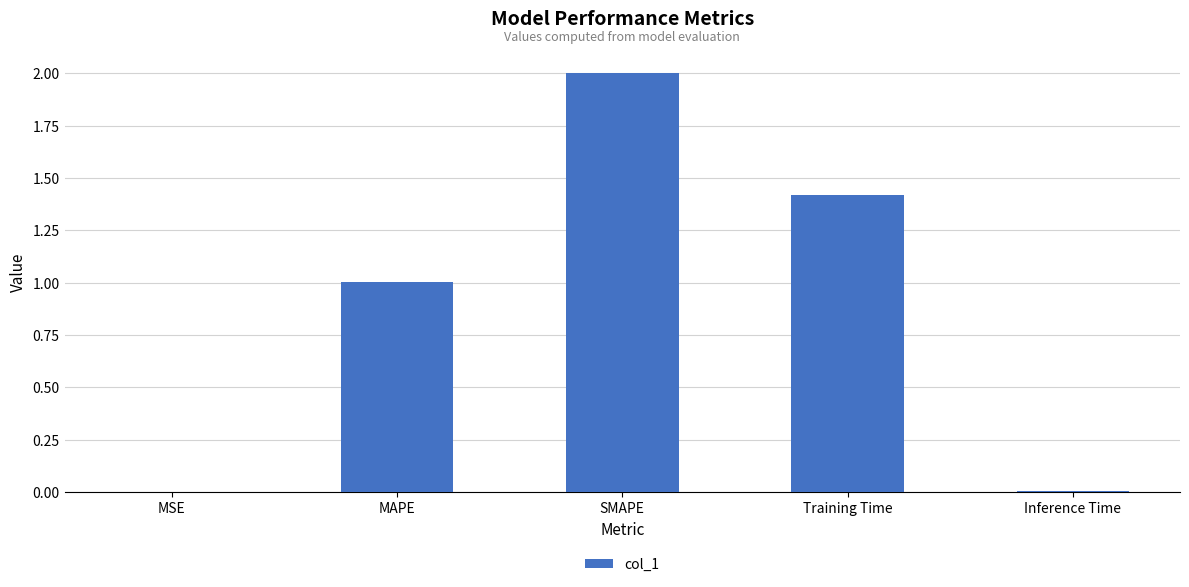

Where is the data nearest to the value 1?

MAPE